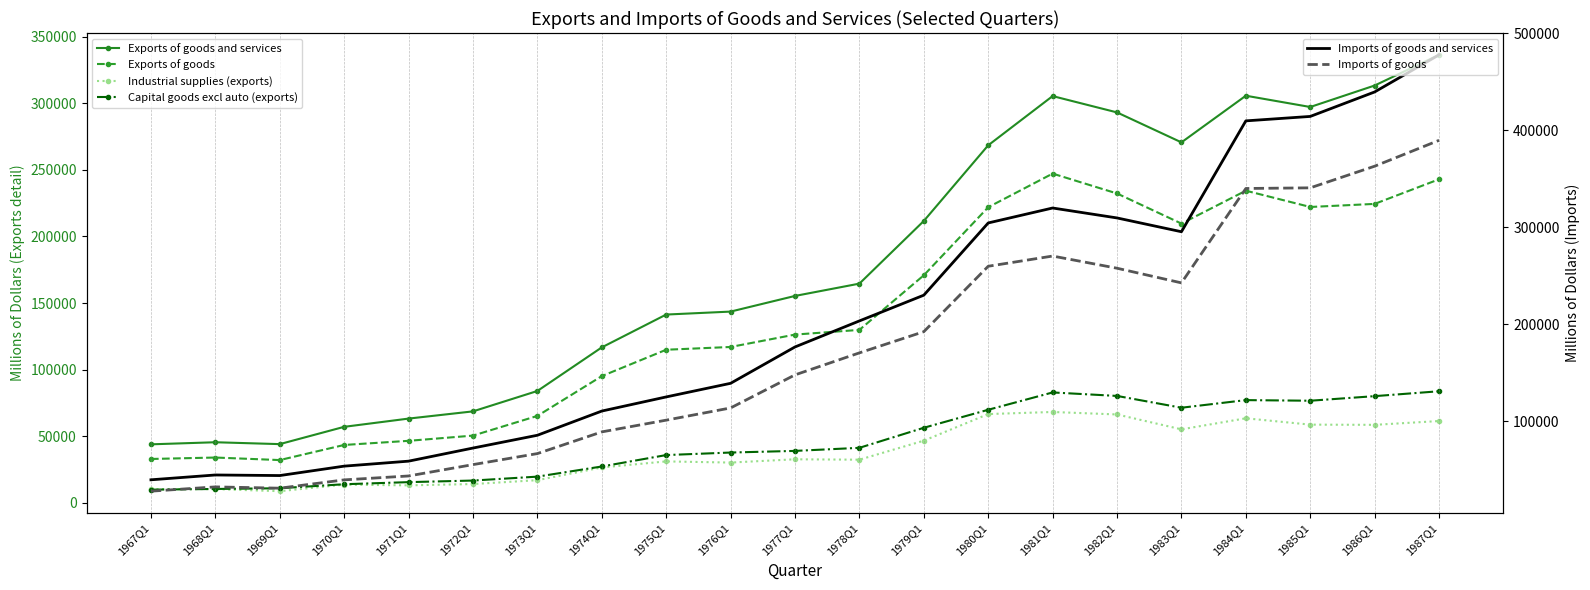

What is the difference between the second highest and minimum values in the Exports of goods series?

210921